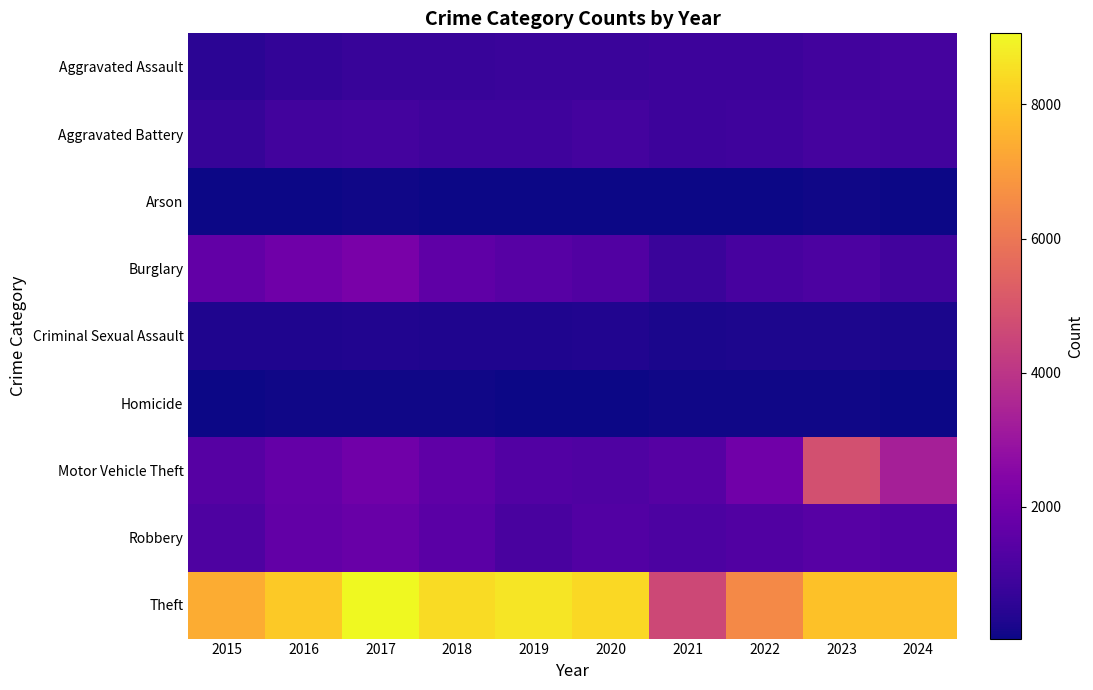

At which category does the chart reach its minimum across all series?

2015